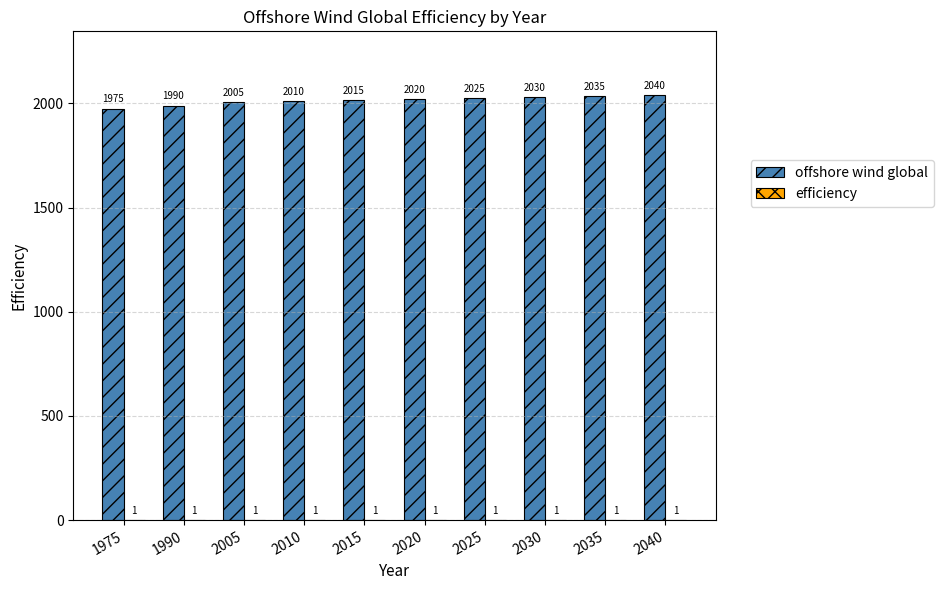

Are the bars grouped side by side (vs. stacked)?

Yes